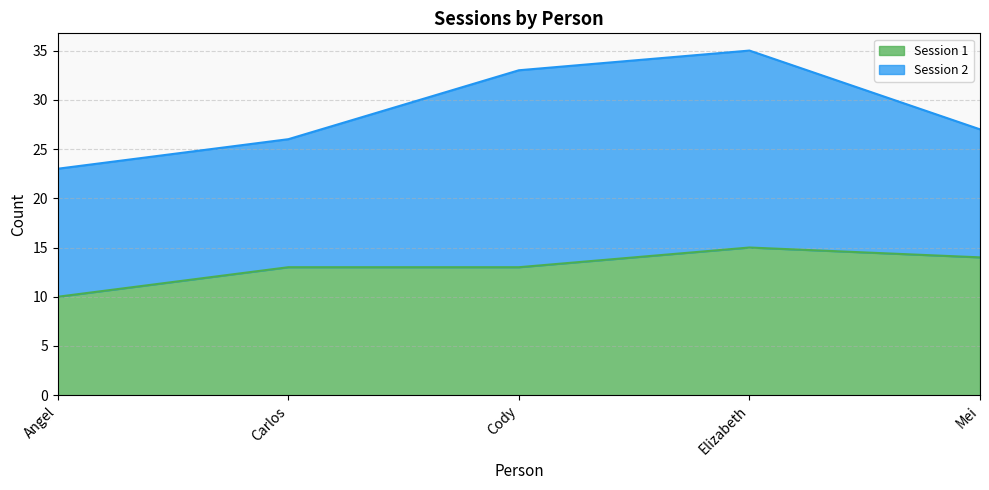

Rank the categories by value from highest to lowest.

Elizabeth, Mei, Carlos, Cody, Angel